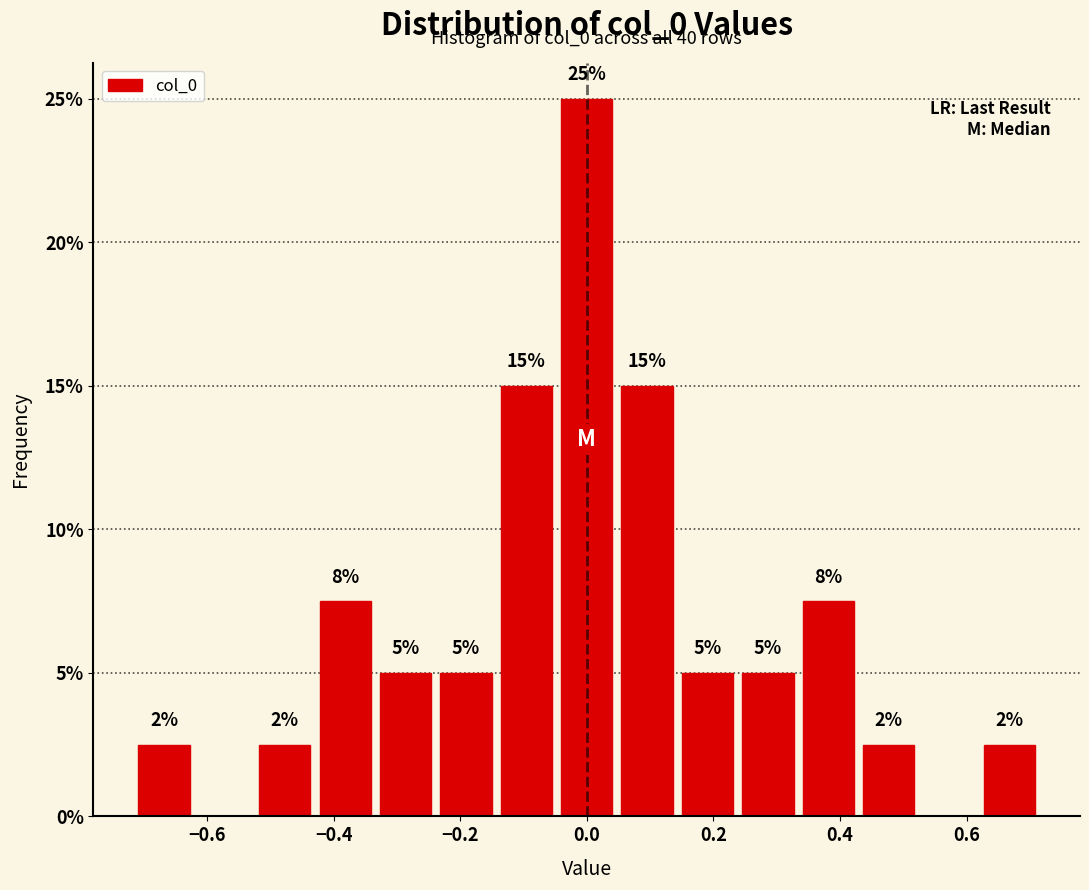

Which range on the x-axis has the tallest bar?

-0.04 to 0.04